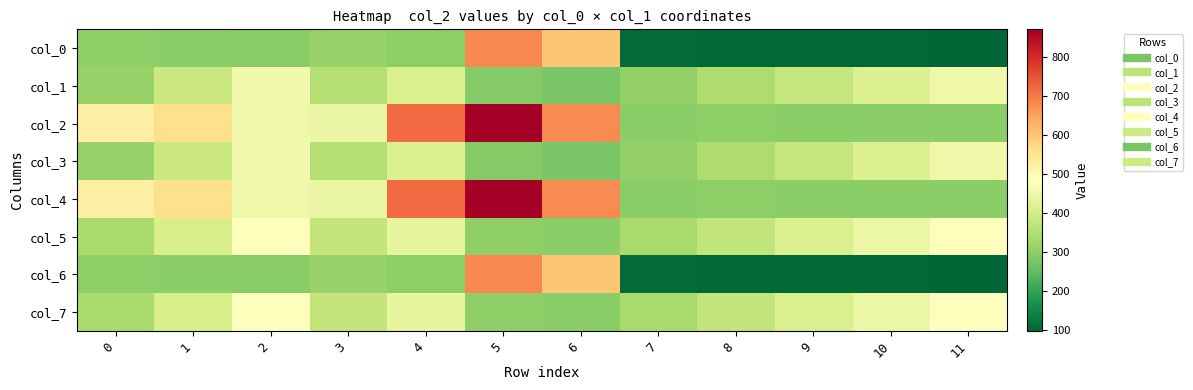

Which series has the largest total across all categories?

col_2